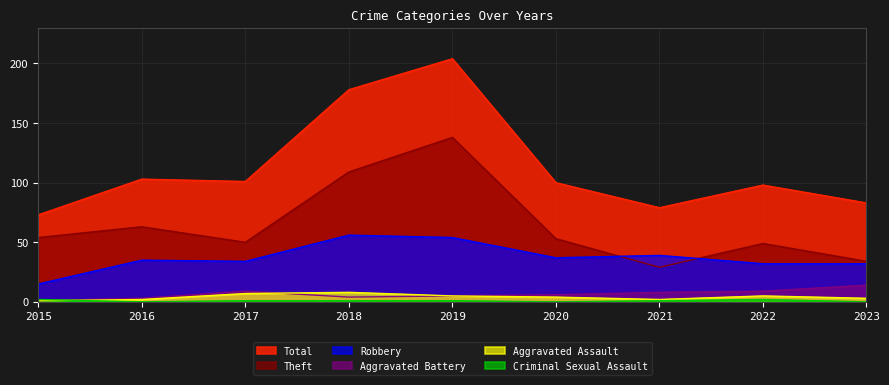

At 2018, list the series in order from largest to smallest.

Total, Theft, Robbery, Aggravated Assault, Aggravated Battery, Criminal Sexual Assault